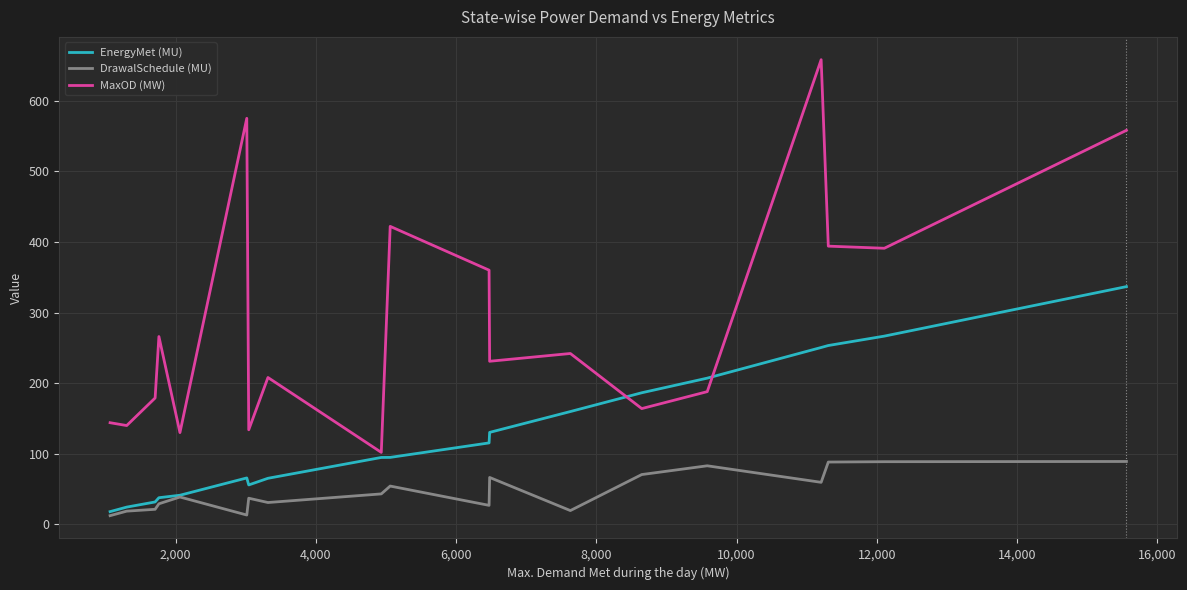

What is the highest value of the DrawalSchedule (MU) series?

89.1